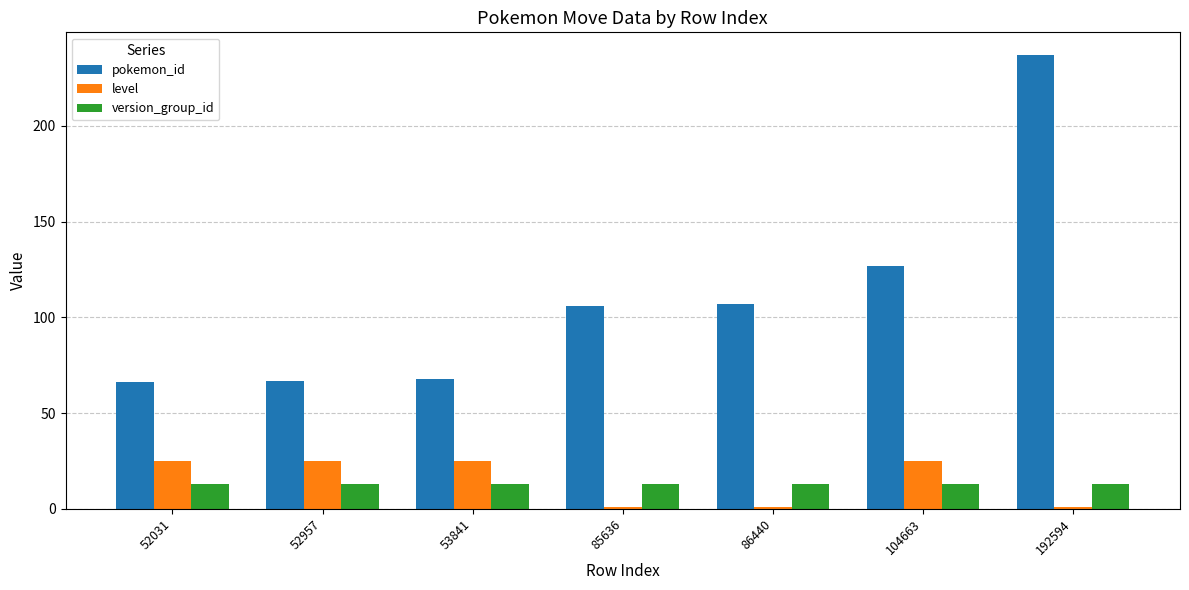

What is the value of the pokemon_id bar at the 7th from the left?

237